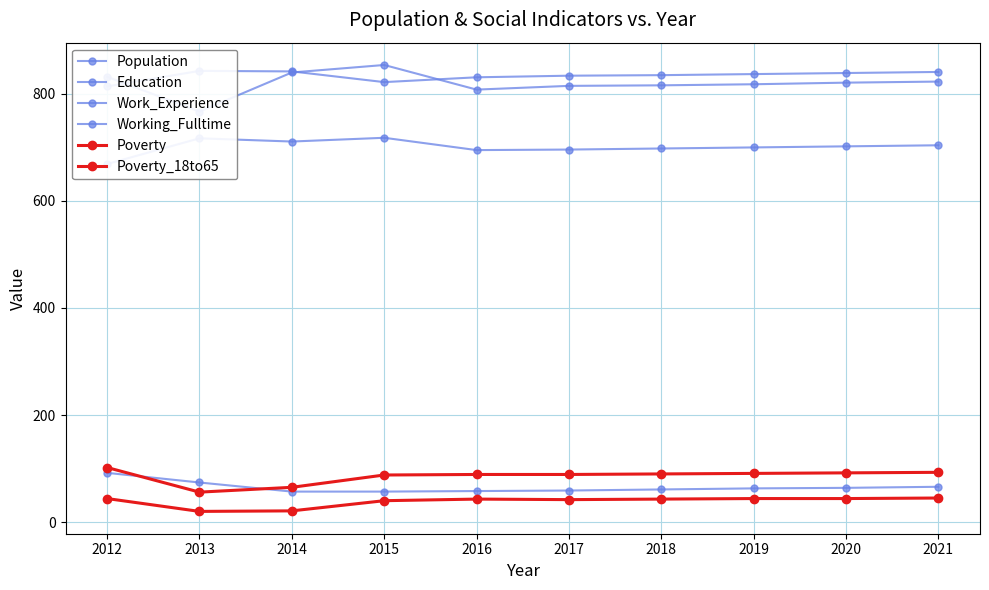

The Working_Fulltime series shows 59 at 2017. True or false?

True